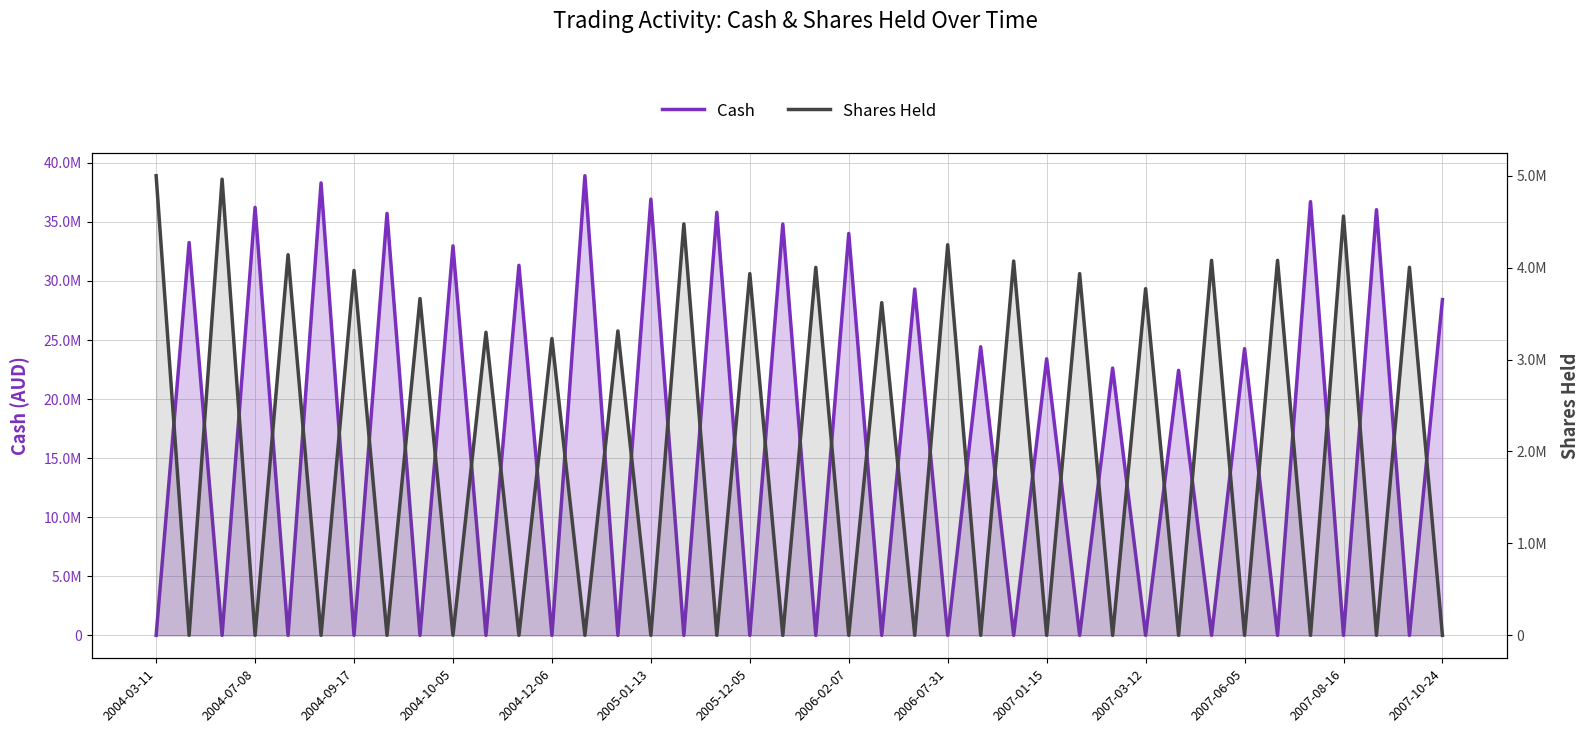

Count the number of categories in the chart.

40